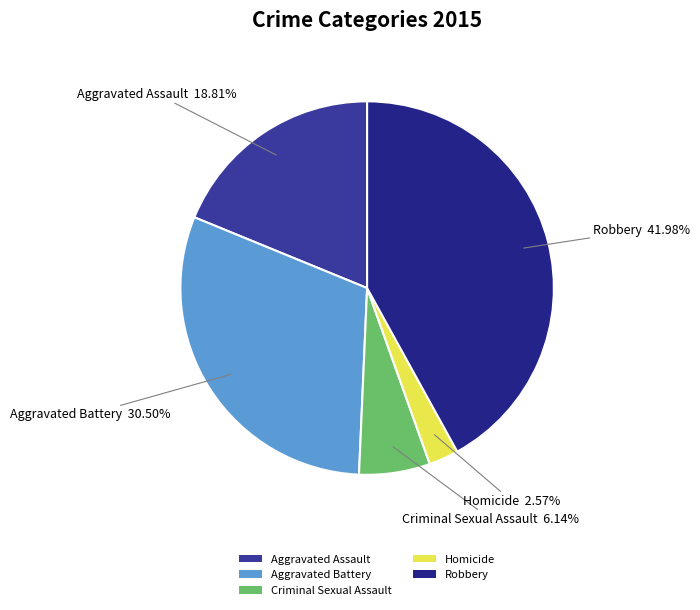

To the nearest percent, what is the difference between the largest and smallest slice percentages?

39%